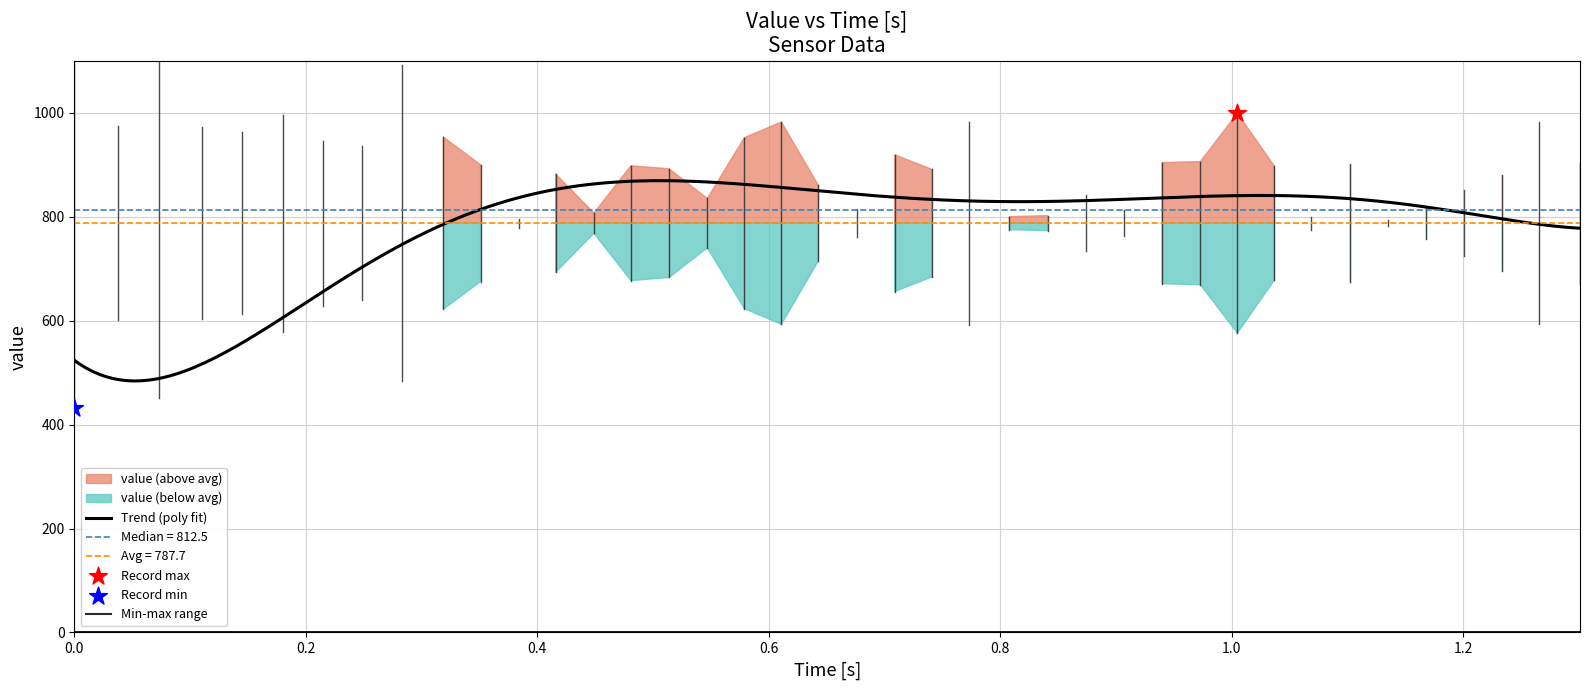

Is the value of Time [s] at 0.579 greater than the value of value at 0.841?

No